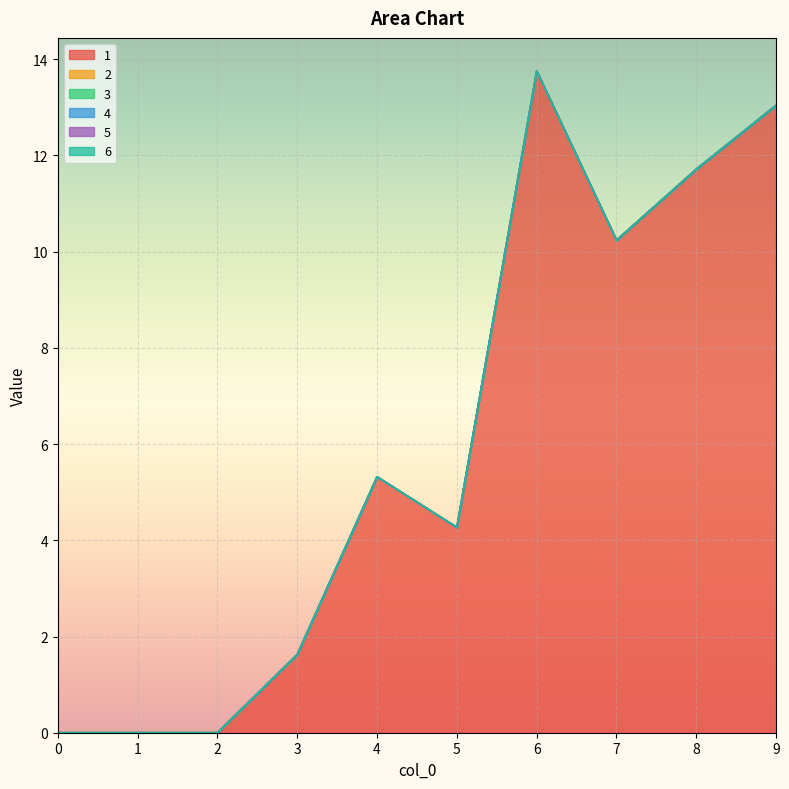

True or false: 6 has more than 2 interior local peaks.

False